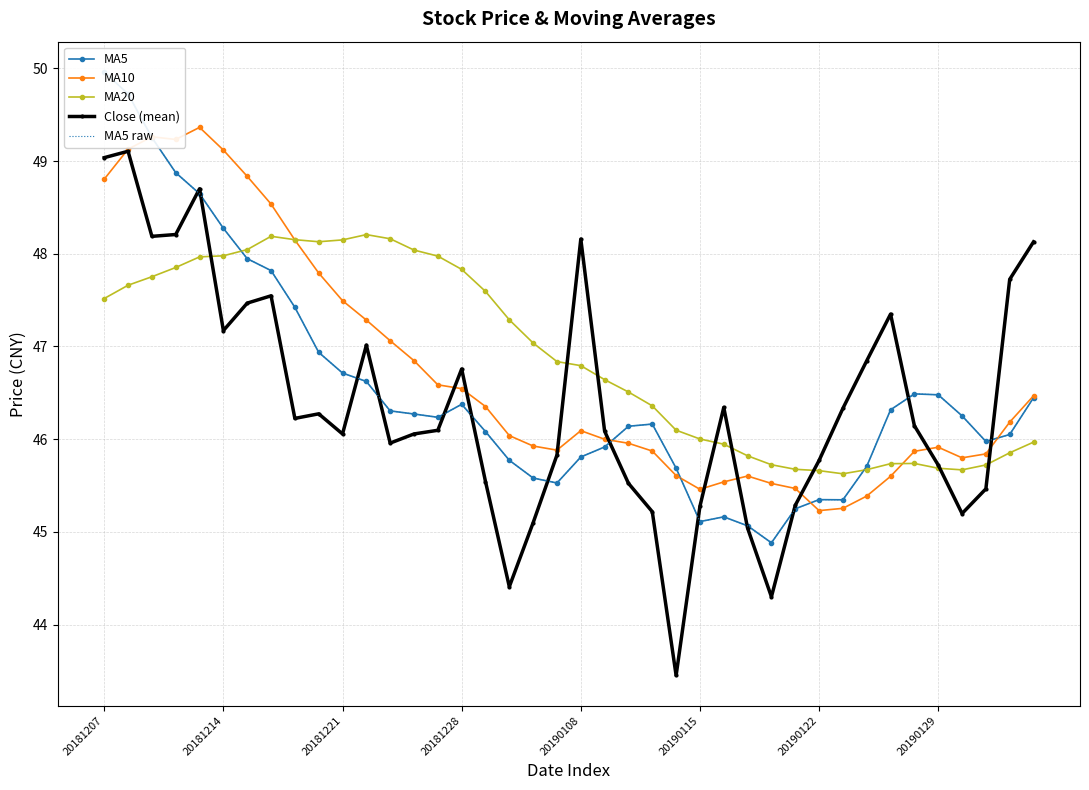

Between 19 and 23, which series saw the biggest shift?

MA5